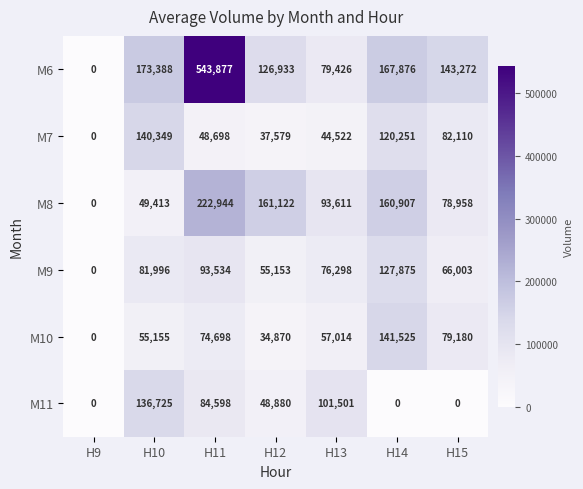

At H15, list the series in order from smallest to largest.

M11, M9, M8, M10, M7, M6